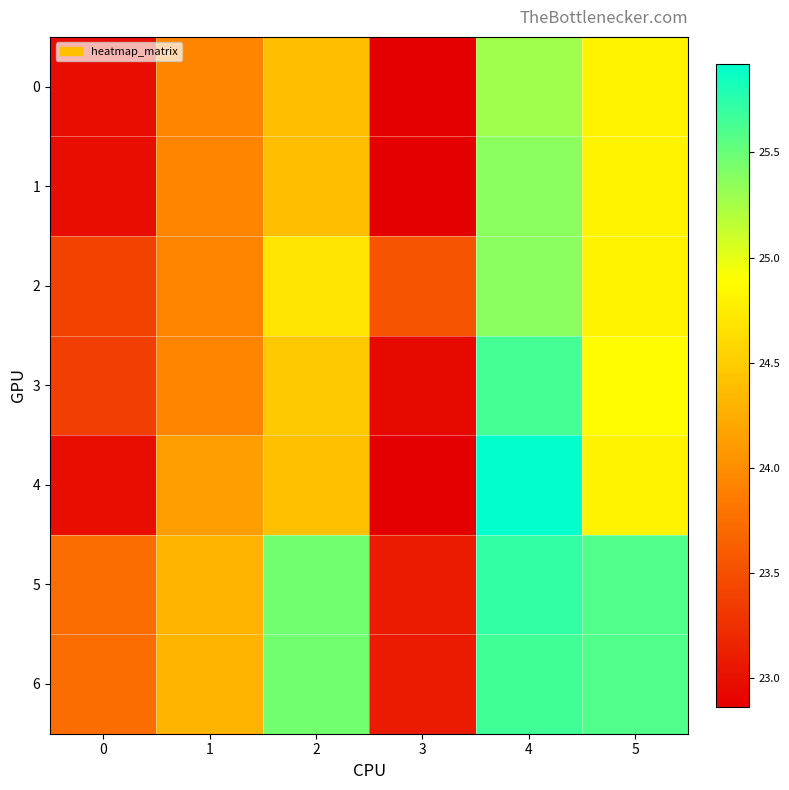

Which series has the widest spread of values?

4